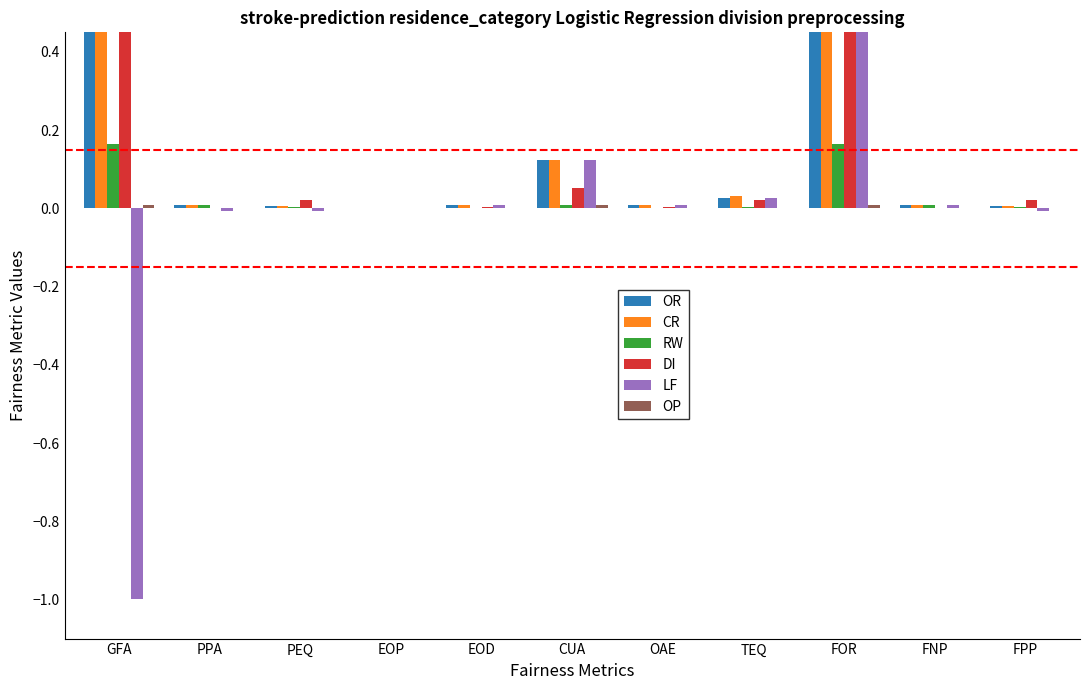

What position from the right is FOR?

3